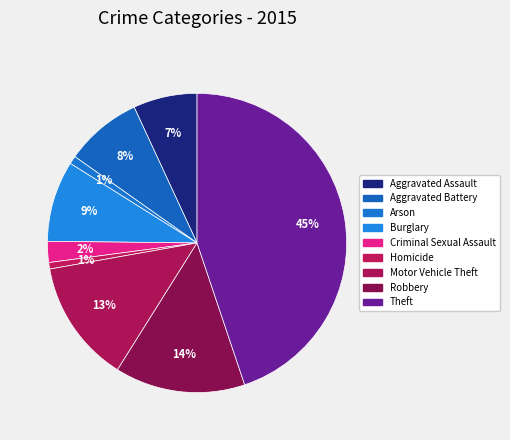

What is the ratio of the value at Theft to the value at Aggravated Assault?

6.5